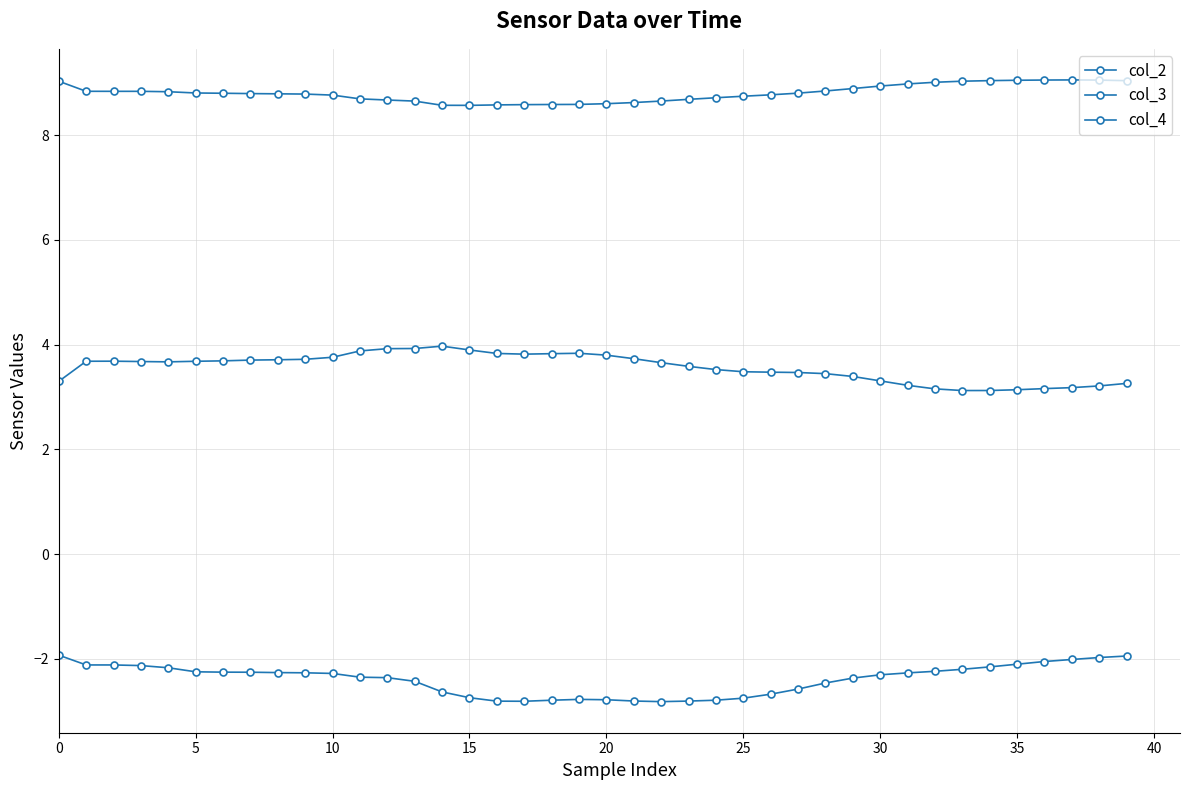

Which series has the largest total across all categories?

col_4